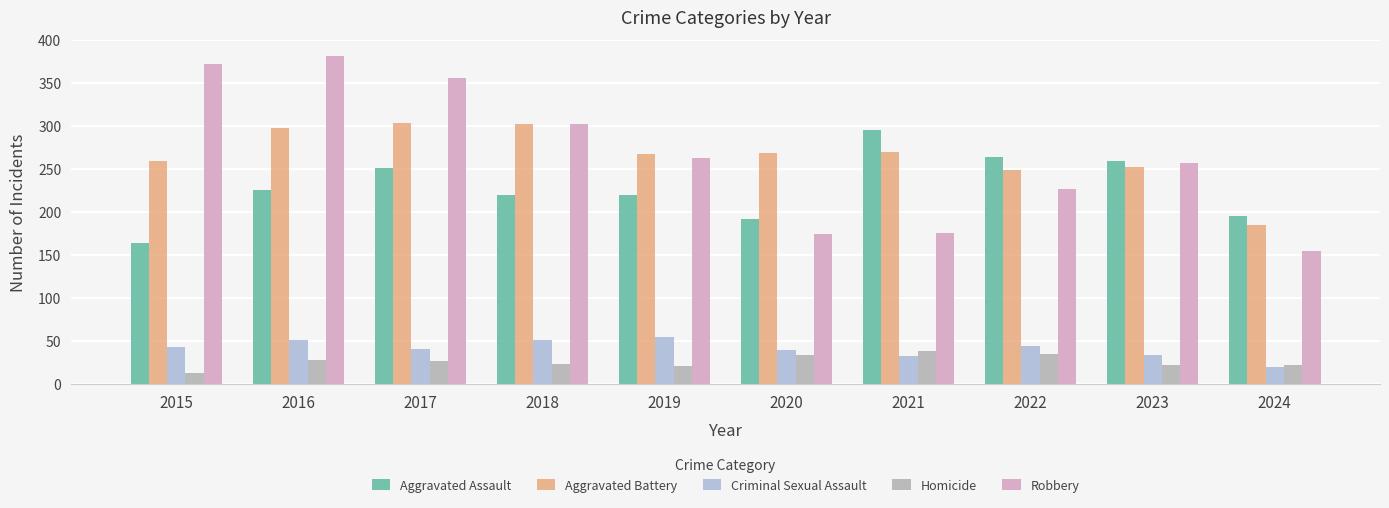

What is the approximate value of Robbery at 2015?

372